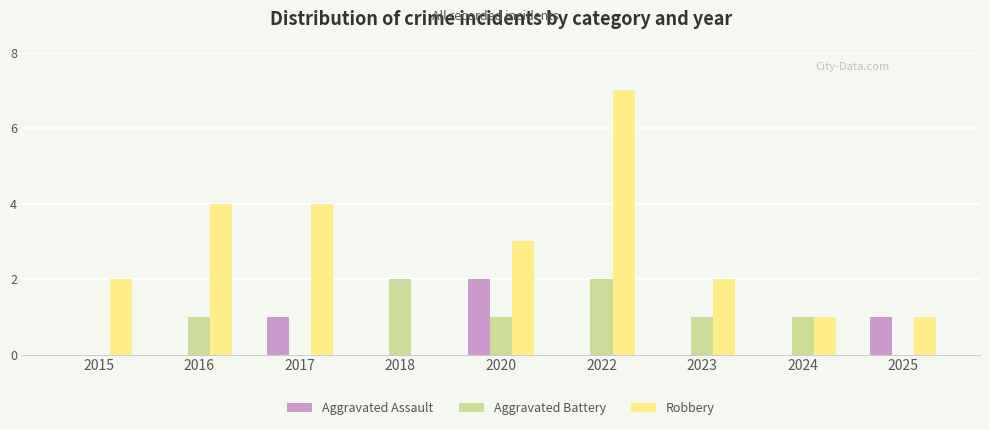

At which category does the chart reach its peak across all series?

2022